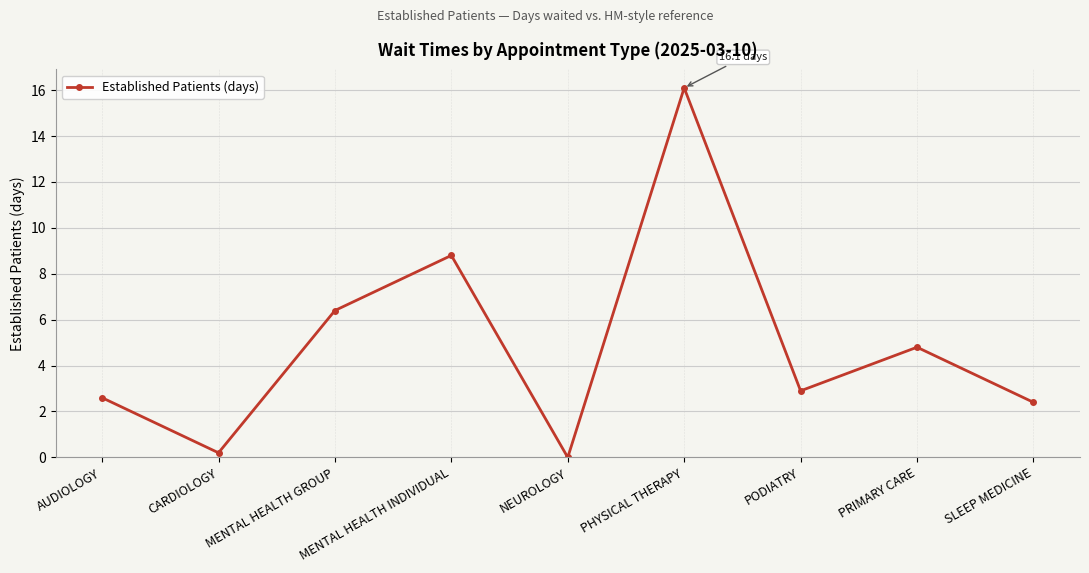

Read the value at SLEEP MEDICINE.

2.4